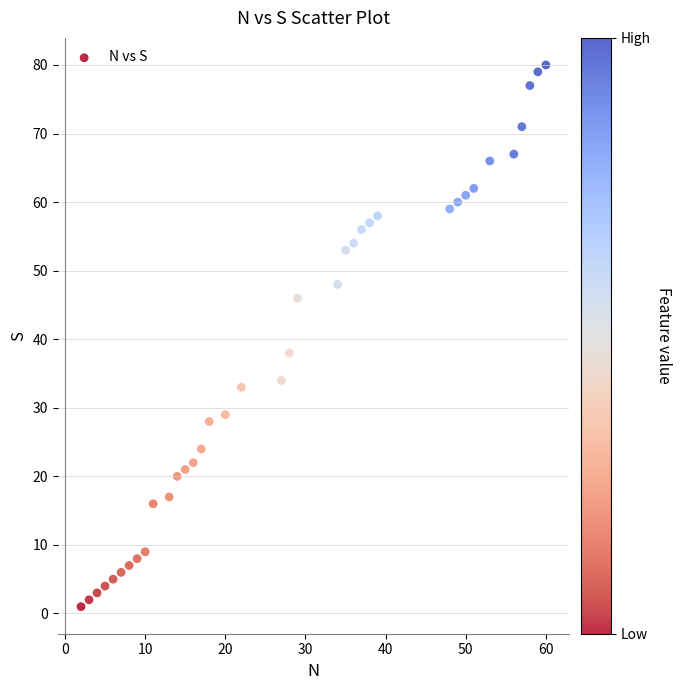

What Y value in the scatter plot is closest to 40?

38